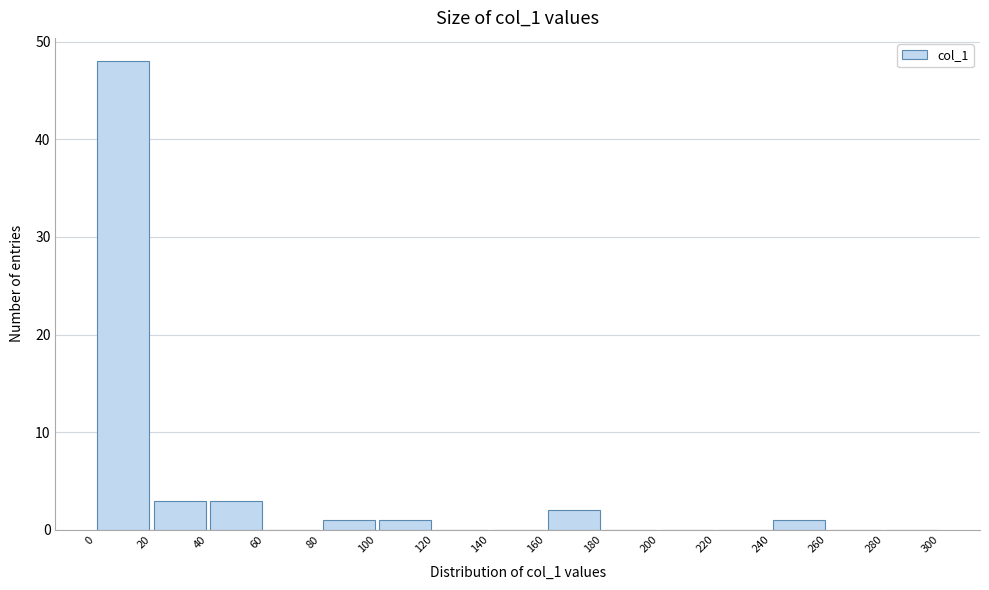

Reading left to right, transcribe this chart: for each bar, give the range it covers on the x-axis and its height. The values are not printed on the chart, so give them approximately, as read against the axis.

0 to 20: 48
20 to 40: 3
40 to 60: 3
60 to 80: 0
80 to 100: 1
100 to 120: 1
120 to 140: 0
140 to 160: 0
160 to 180: 2
180 to 200: 0
200 to 220: 0
220 to 240: 0
240 to 260: 1
260 to 280: 0
280 to 300: 0